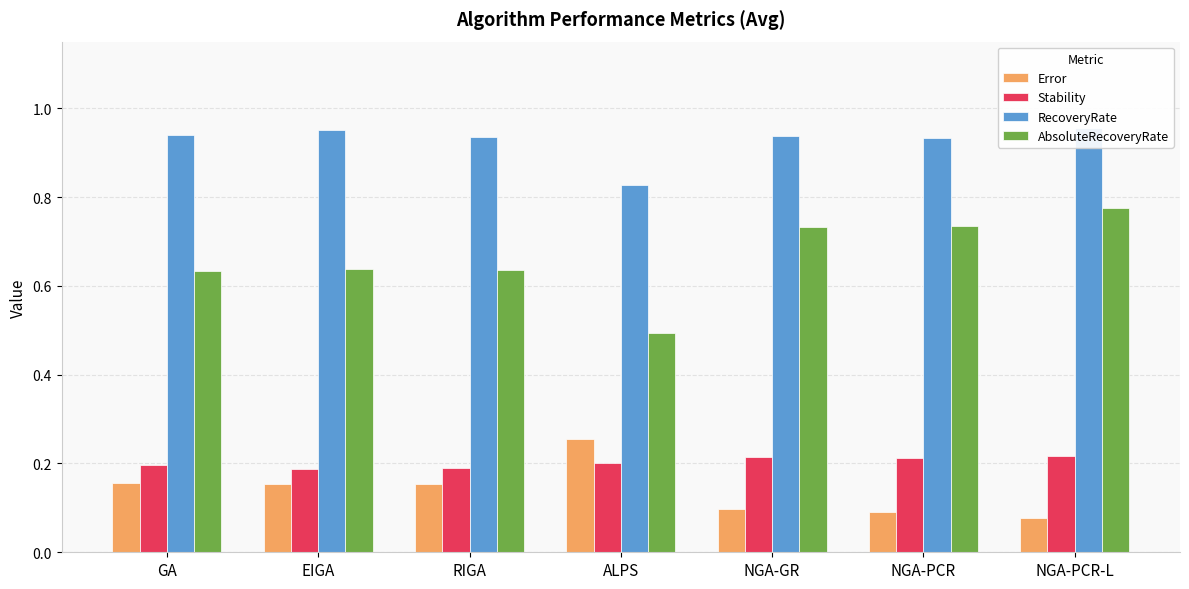

What is the highest value of the RecoveryRate series?

1.0